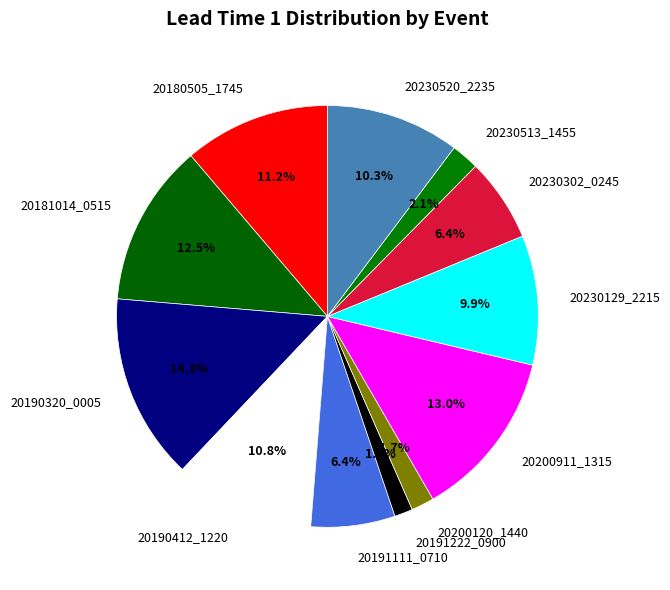

Between 20230513_1455 and 20230302_0245, which is larger?

20230302_0245